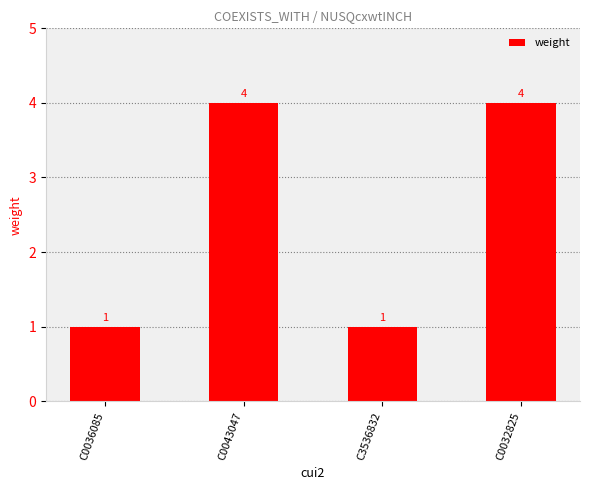

What is the sum of all values?

10